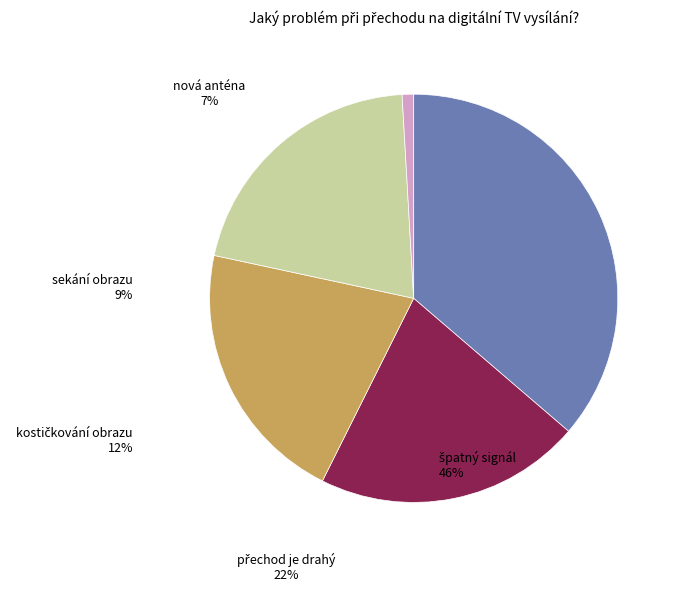

Between nová anténa and sekání obrazu, which is larger?

sekání obrazu